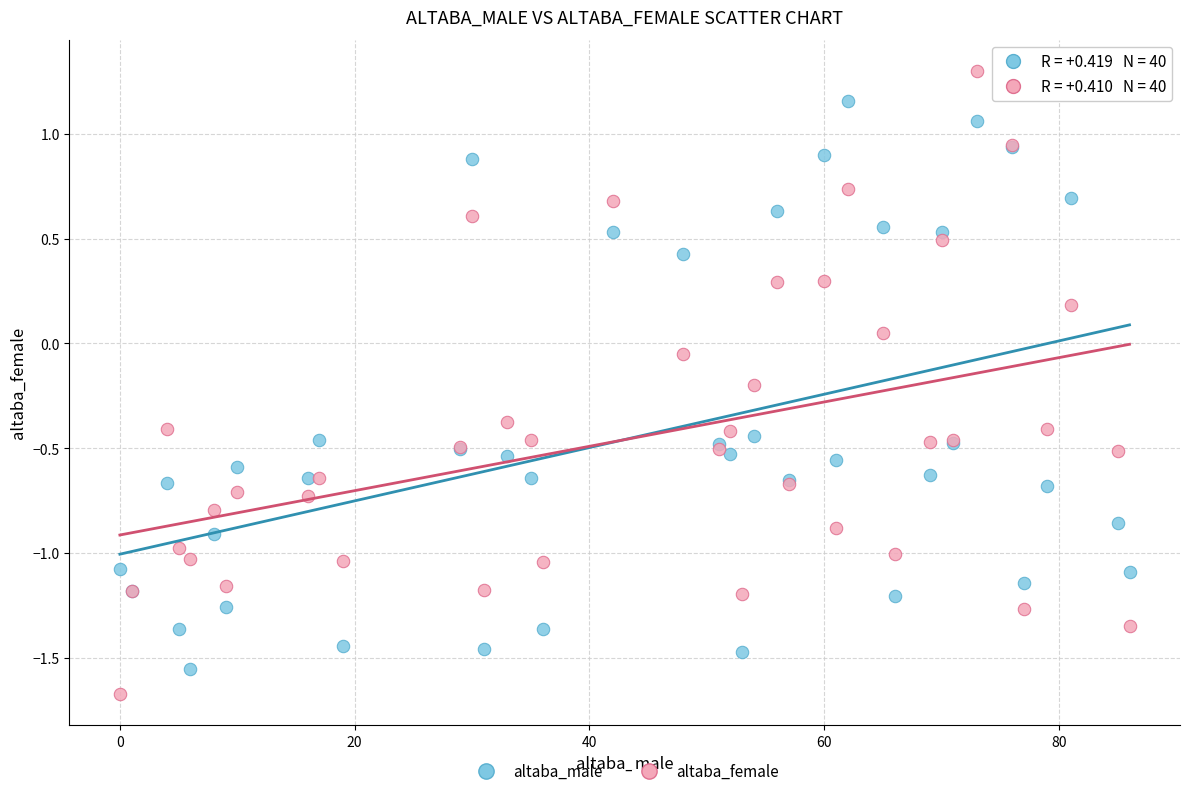

What are all the series names shown in the legend?

altaba_male, altaba_female